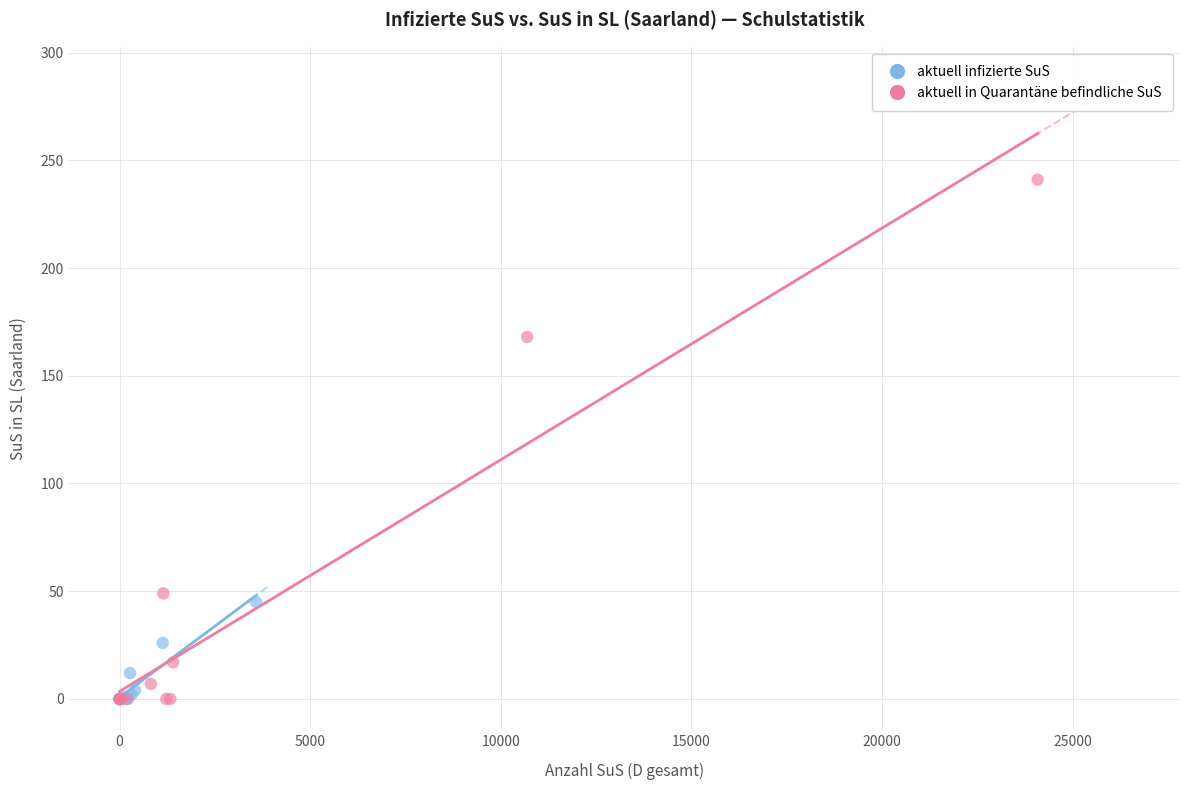

What are all the series names shown in the legend?

aktuell infizierte SuS, aktuell in Quarantäne befindliche SuS